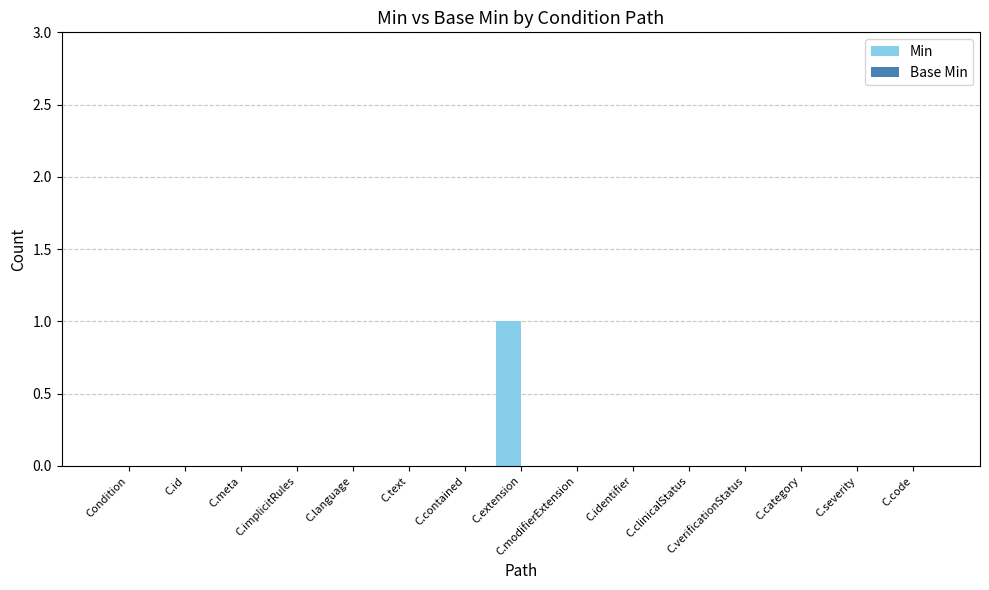

Between C.extension and C.implicitRules, which is larger?

C.extension